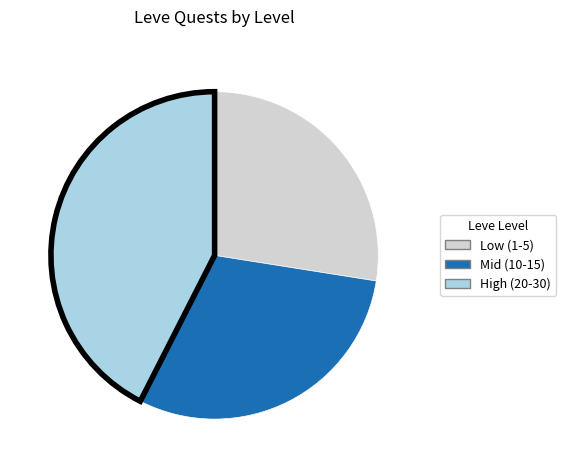

Is there any slice that represents more than half of the pie?

No